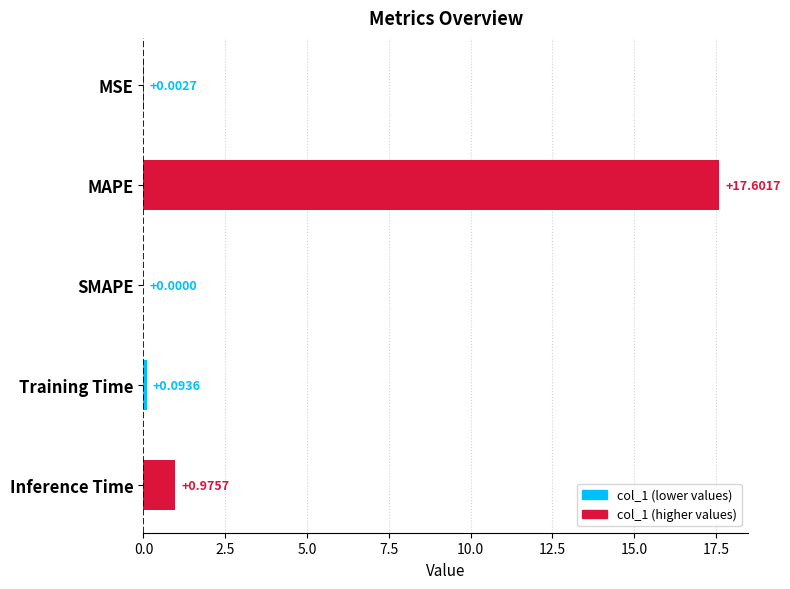

At which label is the value closest to 8?

Inference Time